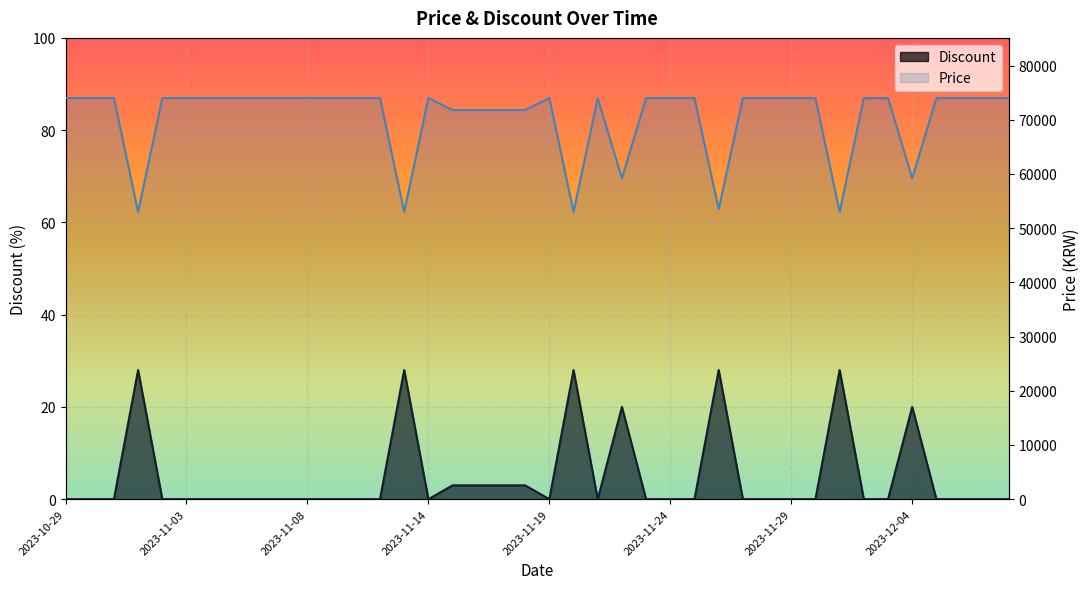

Reading left to right, what are all the values shown in this chart?

Discount: 0	0	0	28	0	0	0	0	0	0	0	0	0	0	28	0	3	3	3	3	0	28	0	20	0	0	0	28	0	0	0	0	28	0	0	20	0	0	0	0
Price: 74000	74000	74000	53000	74000	74000	74000	74000	74000	74000	74000	74000	74000	74000	53000	74000	71780	71780	71780	71780	74000	53000	74000	59200	74000	74000	74000	53500	74000	74000	74000	74000	53000	74000	74000	59200	74000	74000	74000	74000